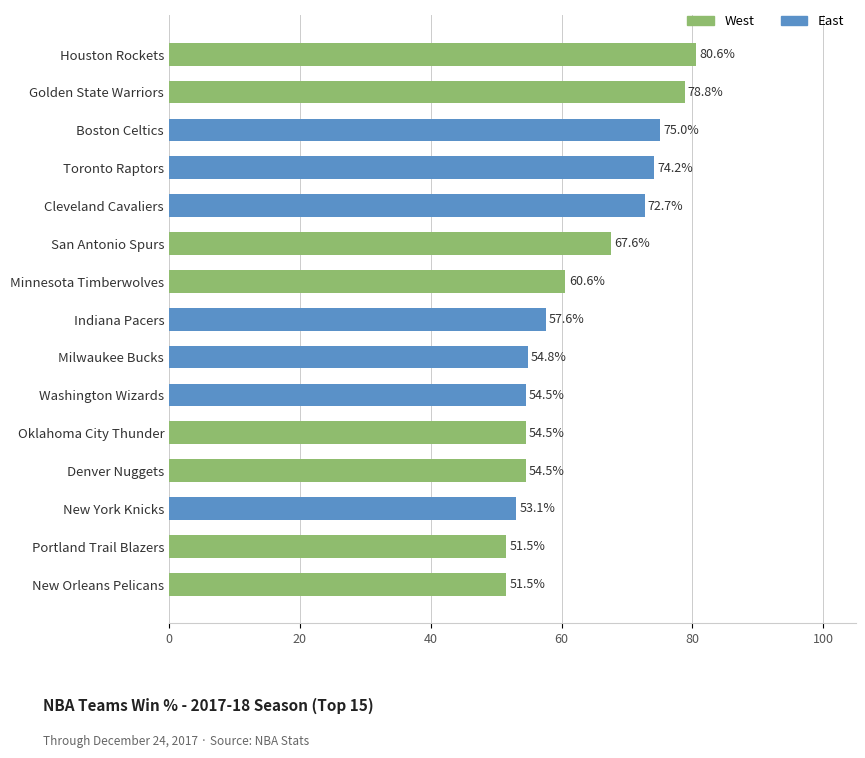

Are the bars horizontal?

Yes